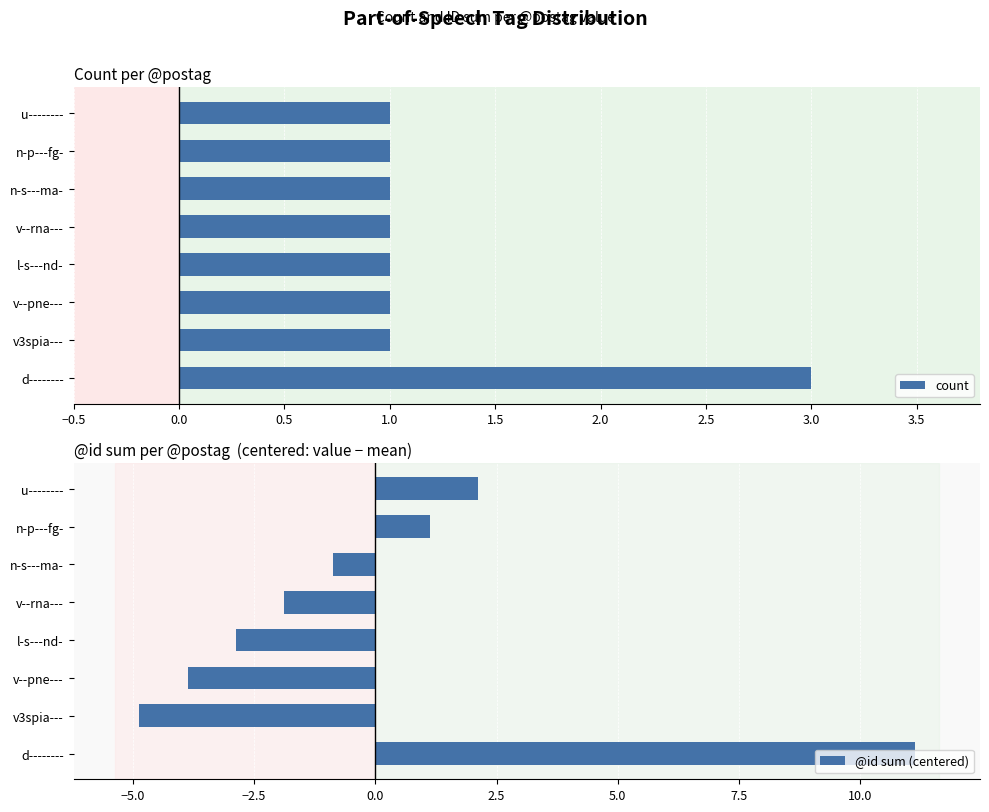

Which category has the highest value in the count series?

d--------